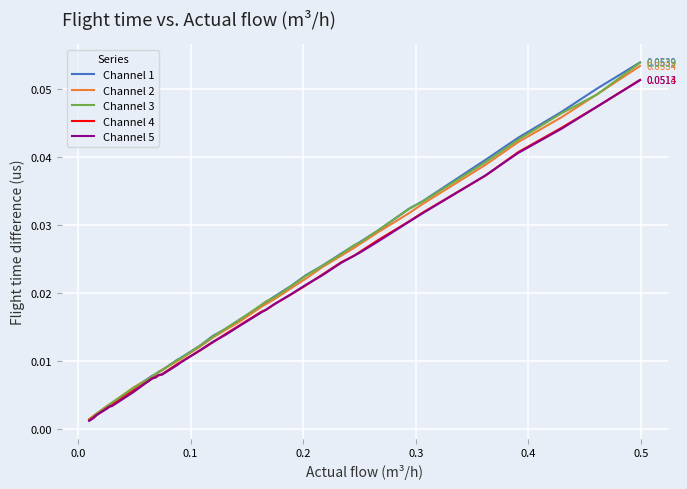

Which series has the widest spread of values?

Channel 1